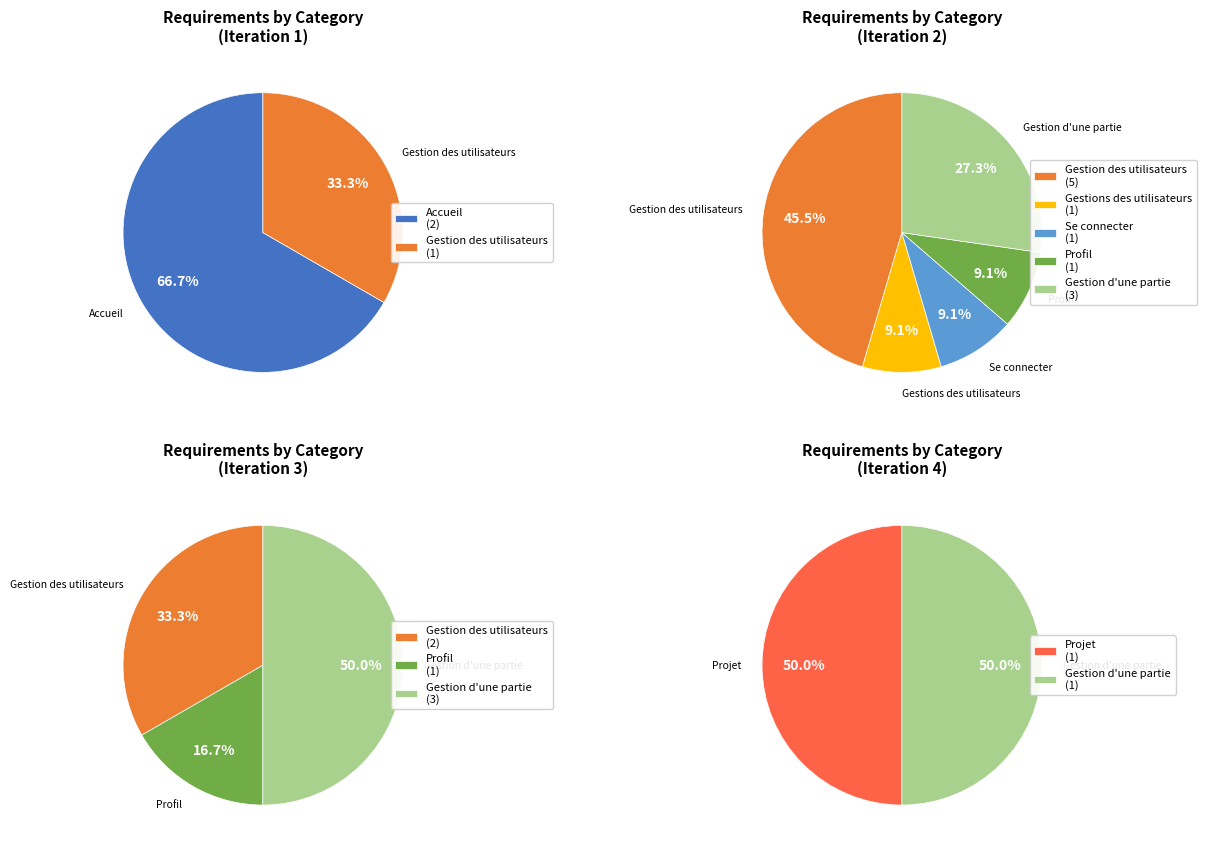

Count the number of slices in the pie.

7